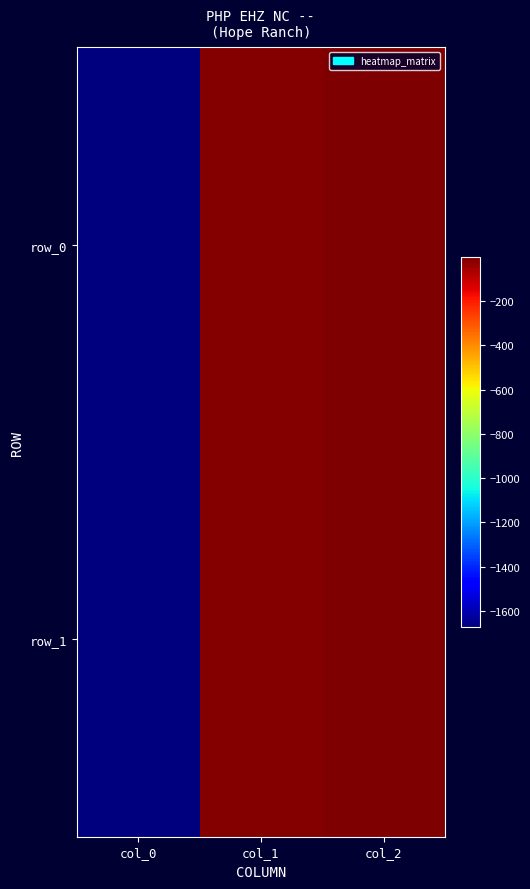

Is the value of row_1 at col_2 greater than the value of row_0 at col_2?

No